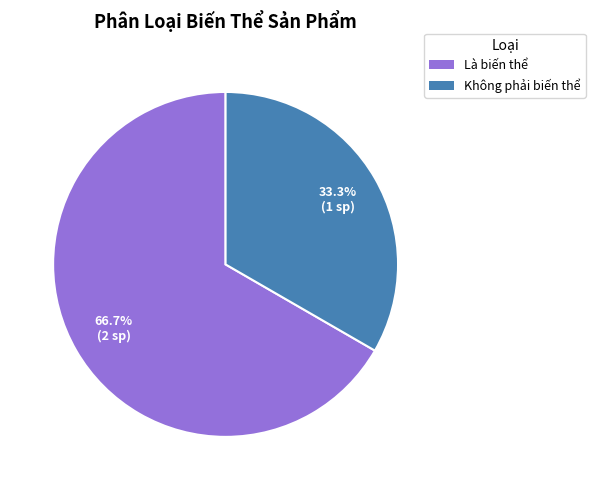

How many slices are in this pie chart?

2